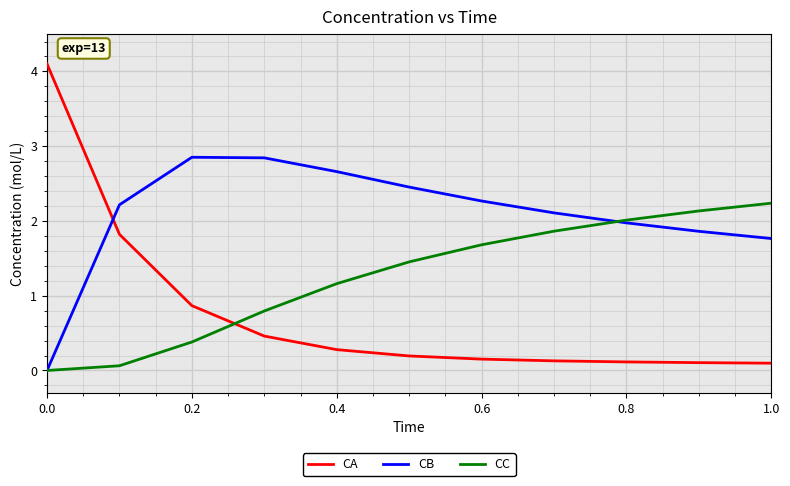

After their last crossing, which series has the higher values: CB or CA?

CB